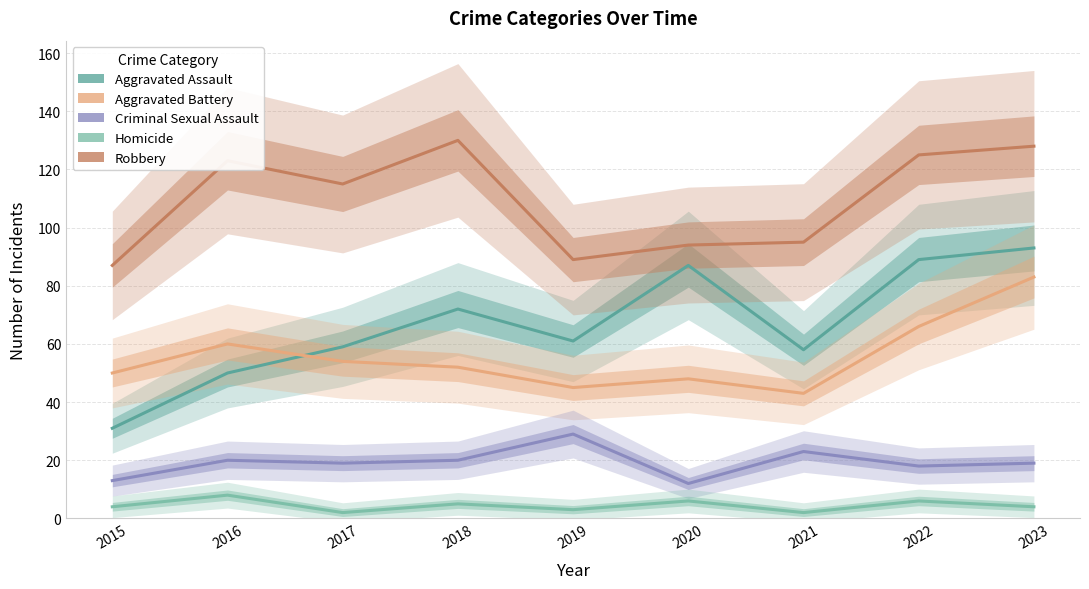

True or false: Aggravated Assault and Criminal Sexual Assault intersect in this chart.

False